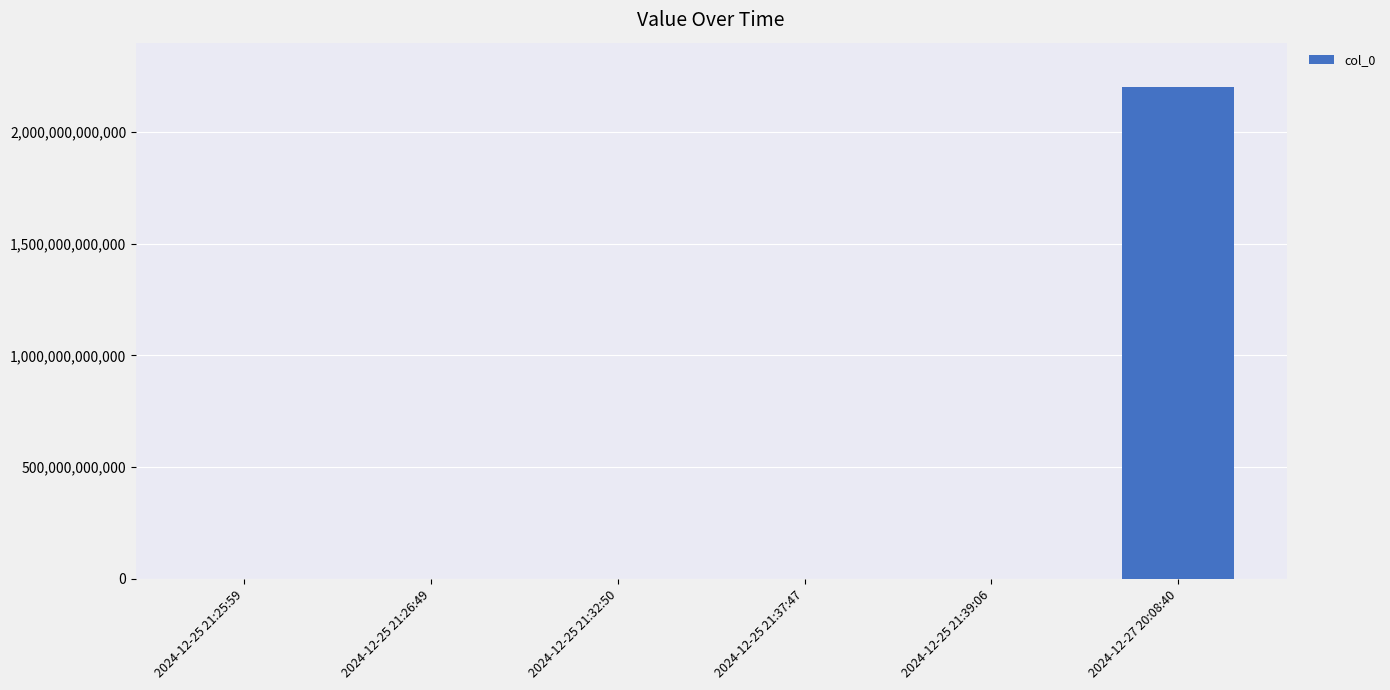

The value at 2024-12-27 20:08:40 is 2200971520074. True or false?

True